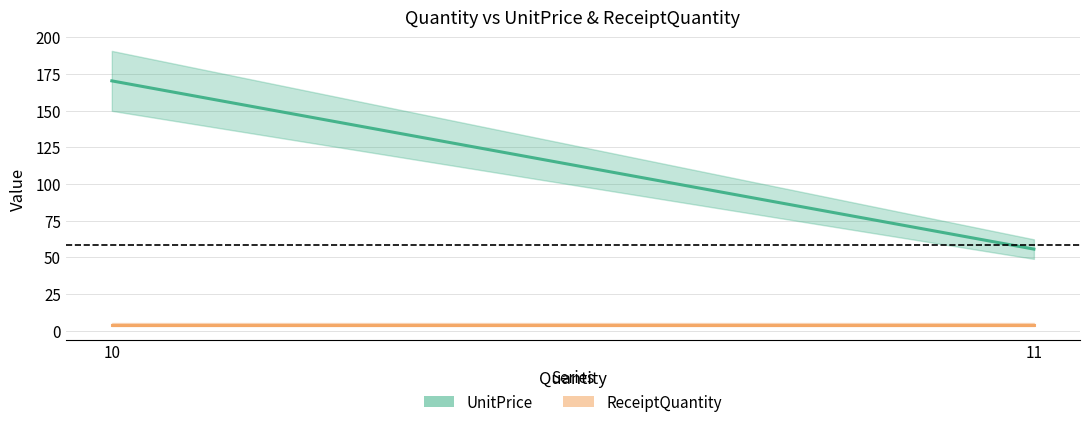

The UnitPrice series shows 55.5 at 11. True or false?

True